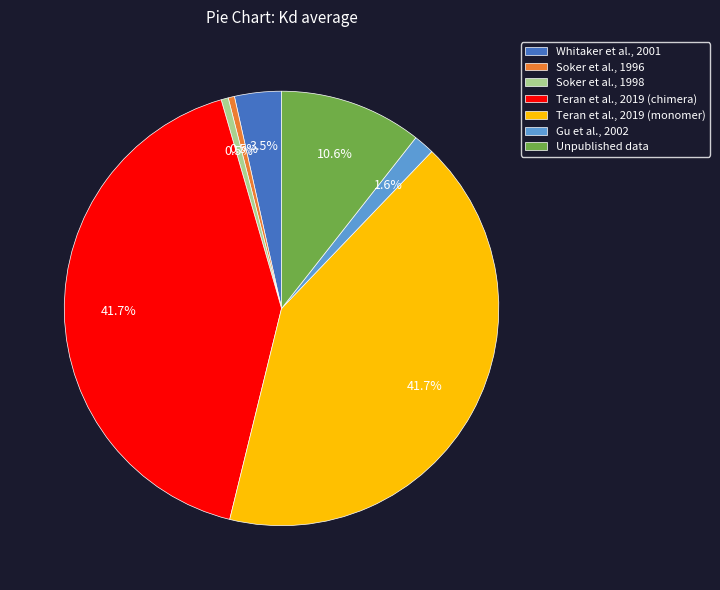

To the nearest percent, what is the difference between the Teran et al., 2019 (chimera) and Gu et al., 2002 slice percentages?

40%